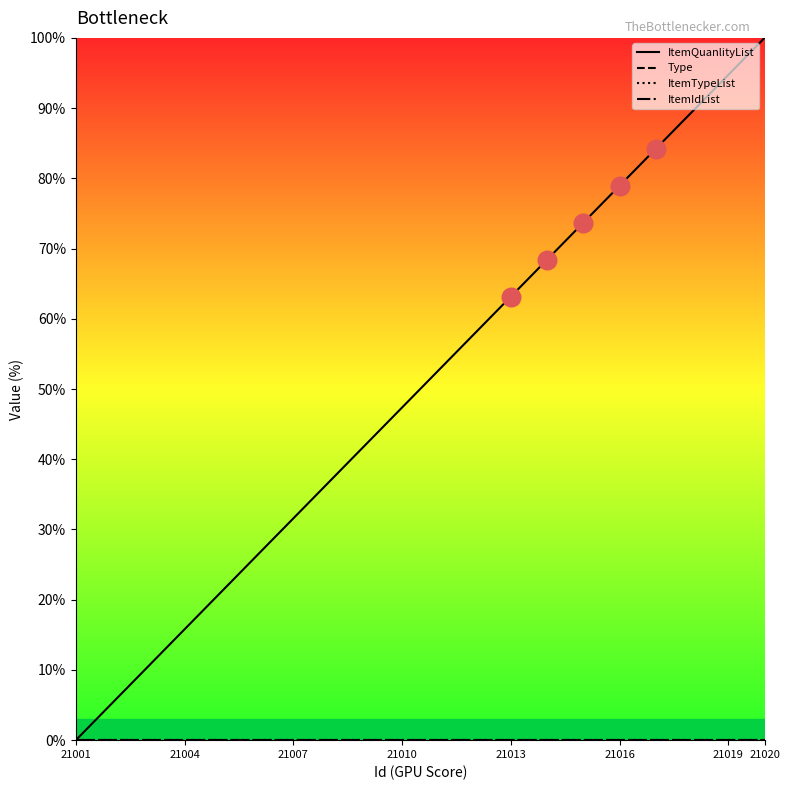

Does the chart have visible grid lines?

No